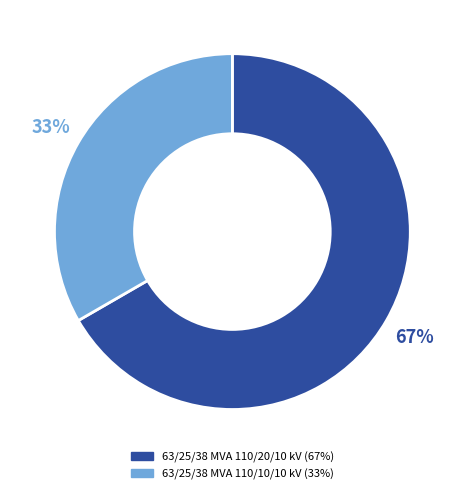

Rank the categories by value from lowest to highest.

63/25/38 MVA 110/10/10 kV, 63/25/38 MVA 110/20/10 kV